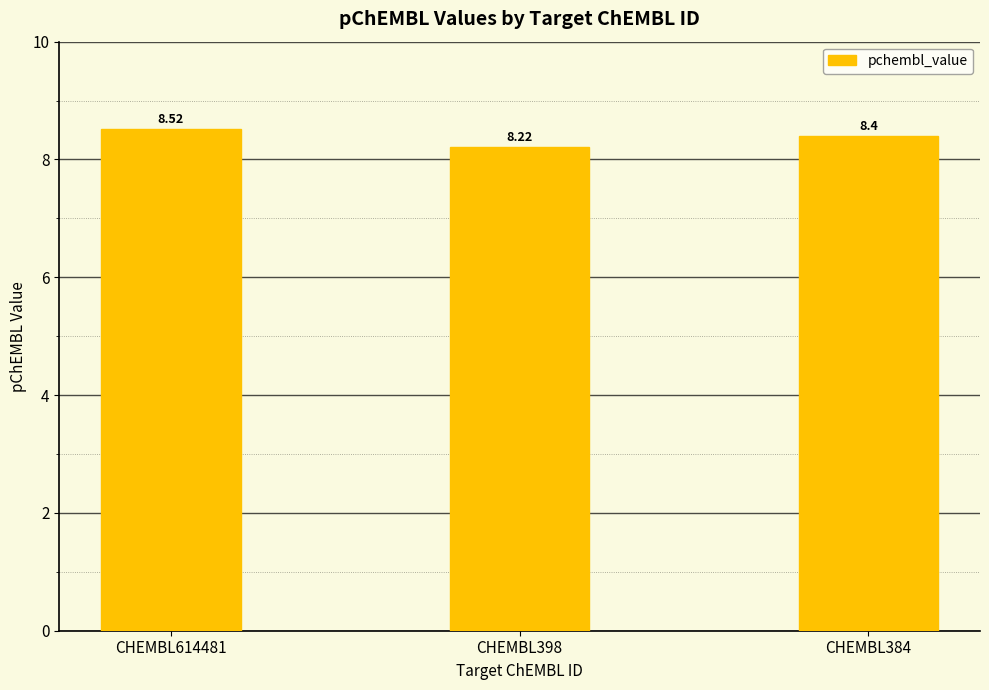

Reading left to right, what are all the values shown in this chart?

8.5	8.2	8.4